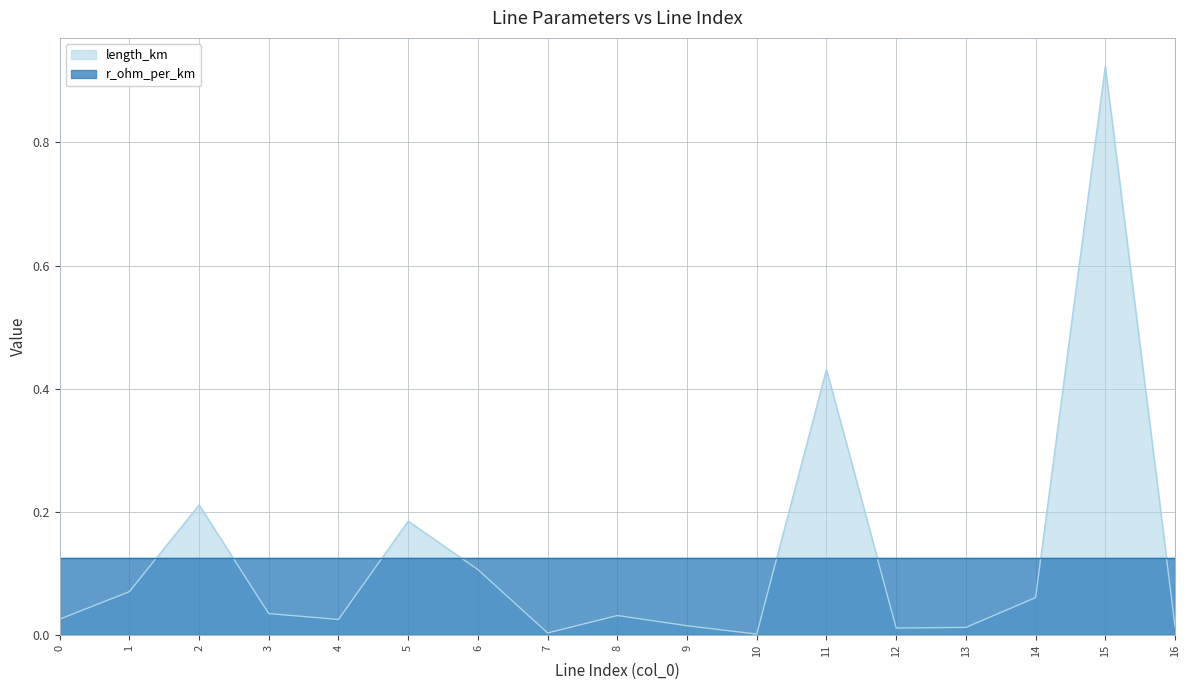

Reading left to right, list all the values displayed in this chart.

0.0	0.1	0.2	0.0	0.0	0.2	0.1	0.0	0.0	0.0	0.0	0.4	0.0	0.0	0.1	0.9	0.0